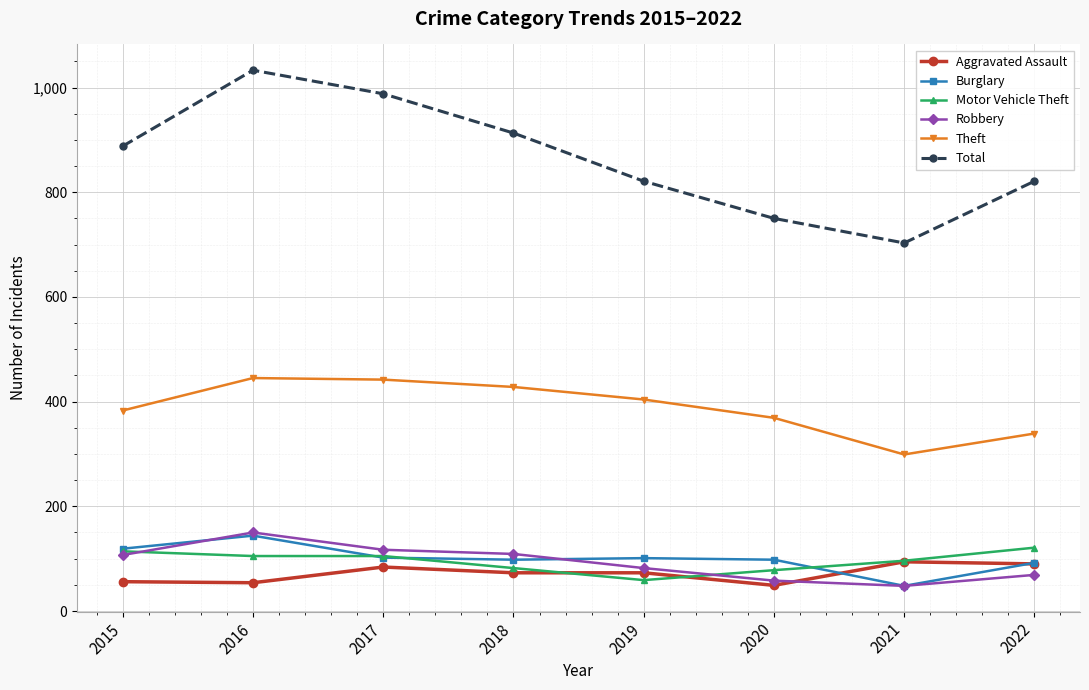

What is the difference between the highest and lowest values at 2017?

904